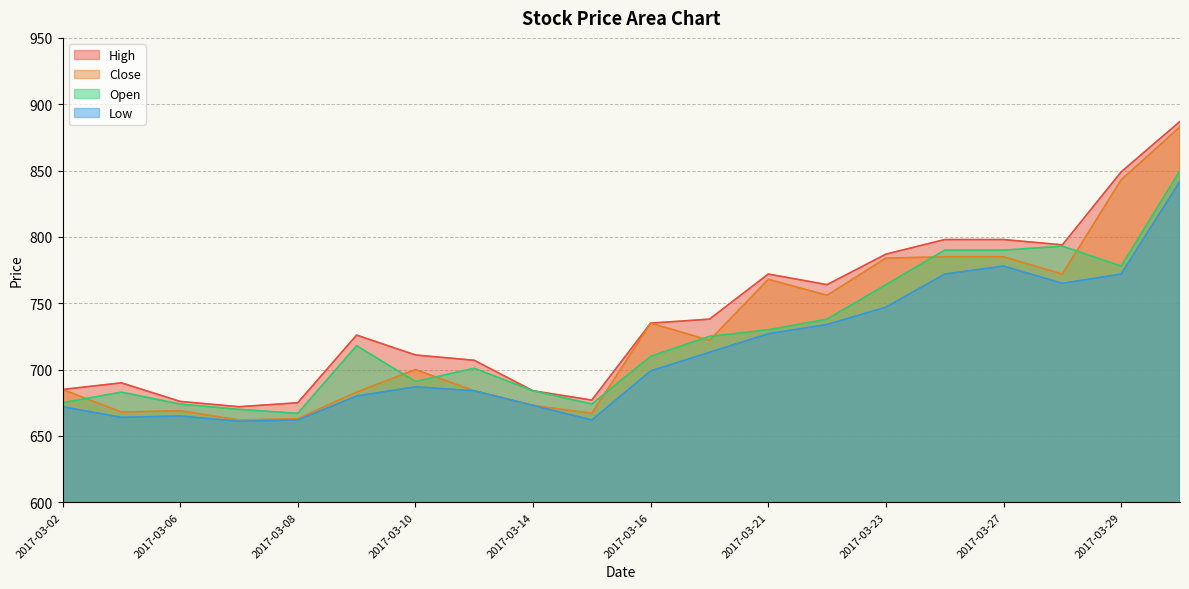

Which series has the largest range (max minus min)?

Close